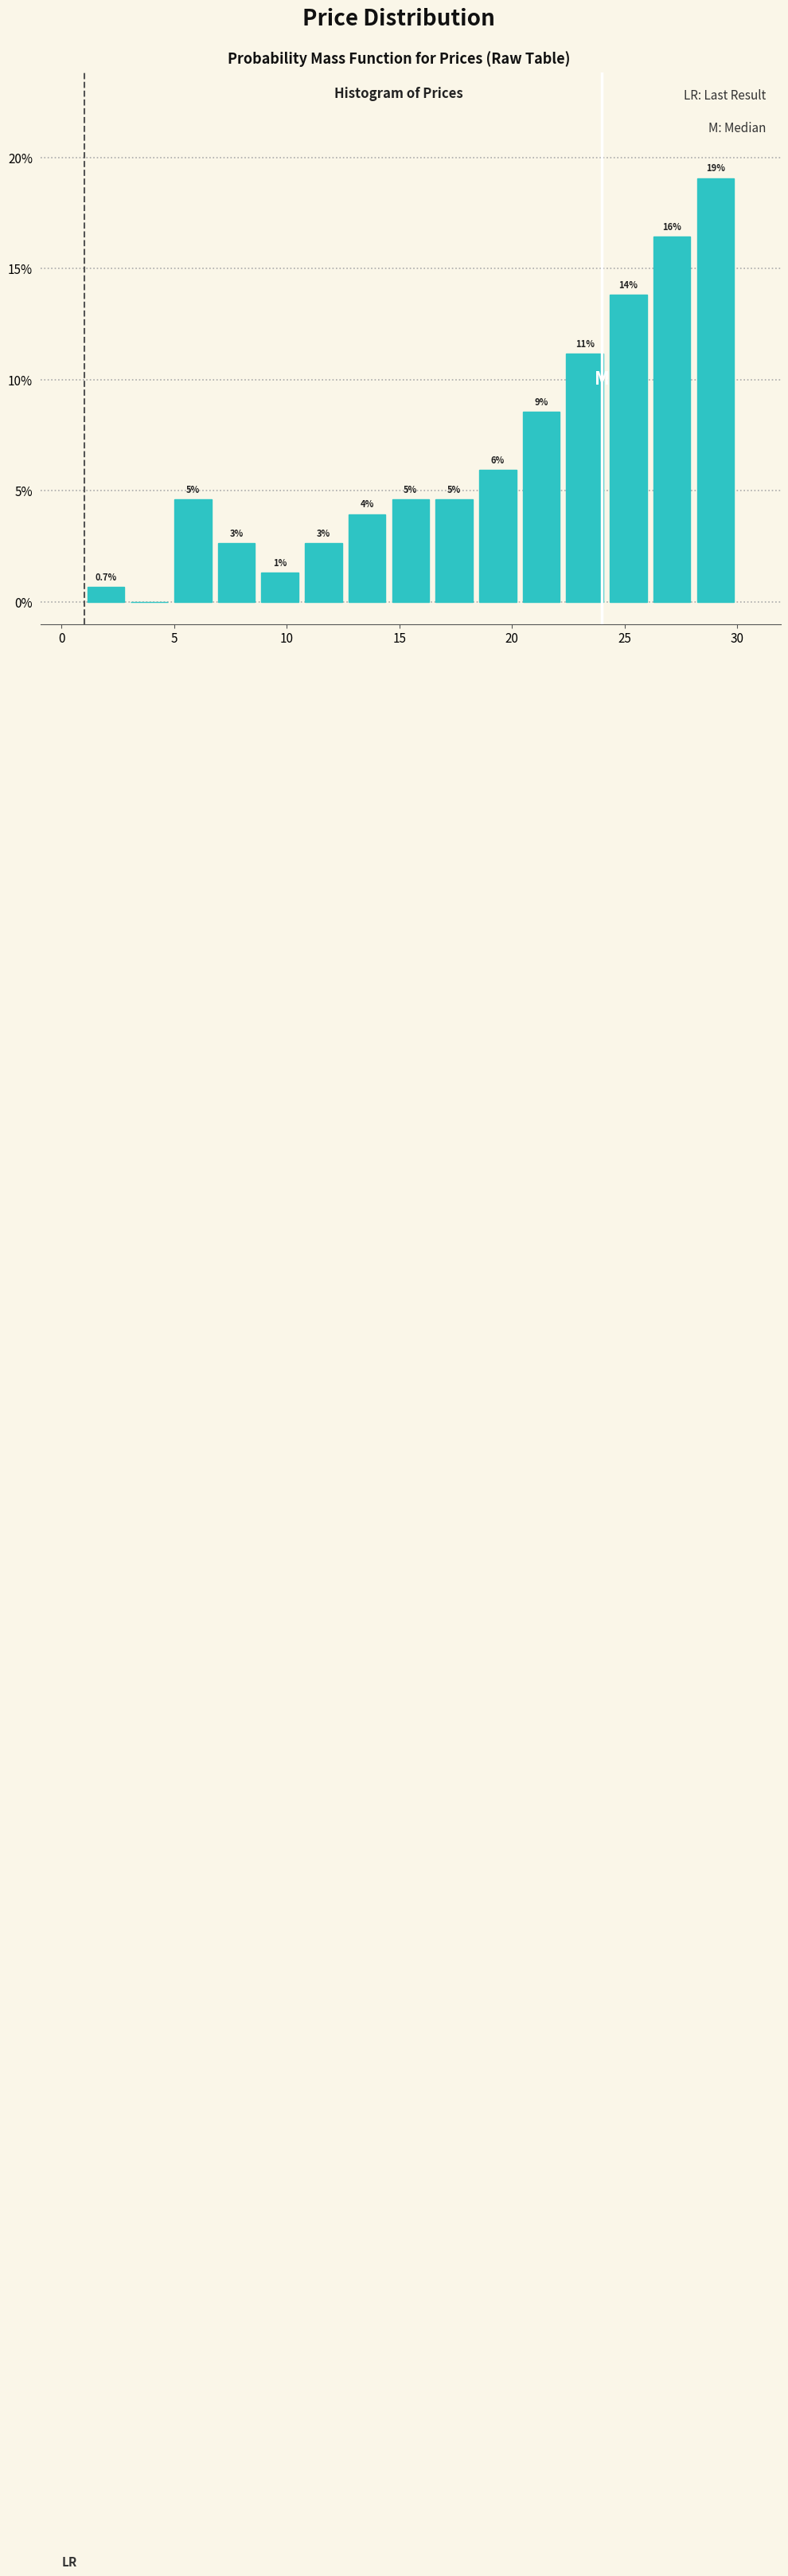

Around what value on the x-axis is the tallest bar? Give the approximate position of its centre, as read against the axis.

29.0